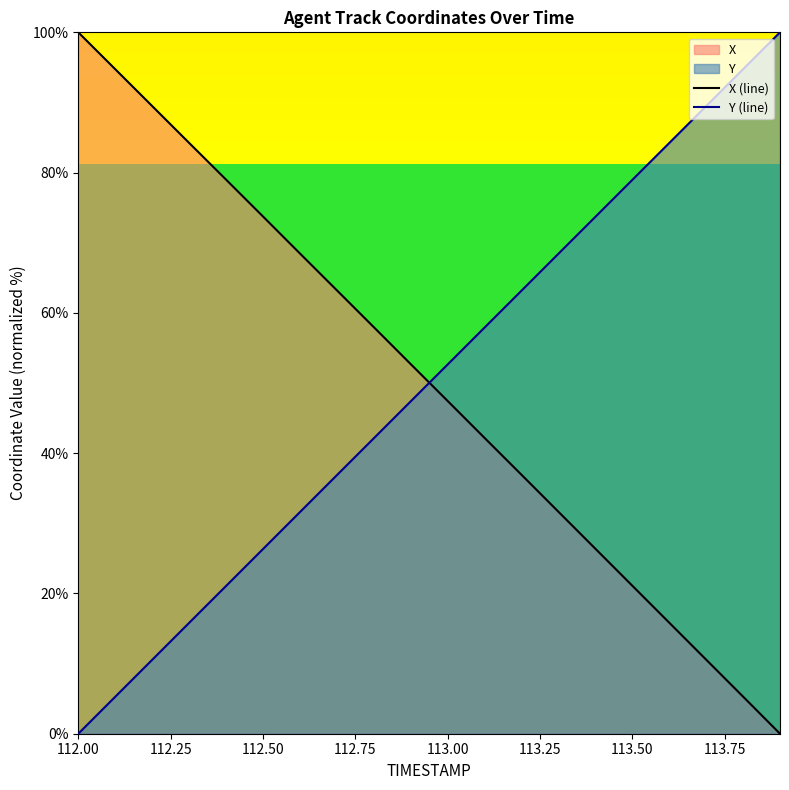

Which series ends up on top after the final intersection of X (line) and Y (line)?

Y (line)